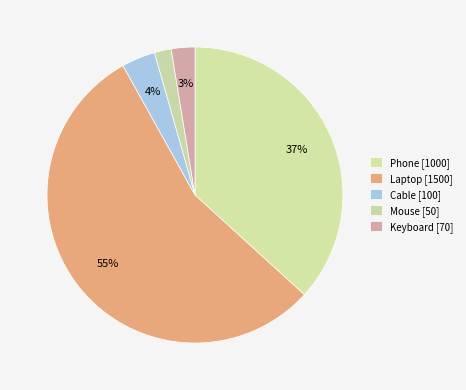

Which slice is the smallest?

Mouse